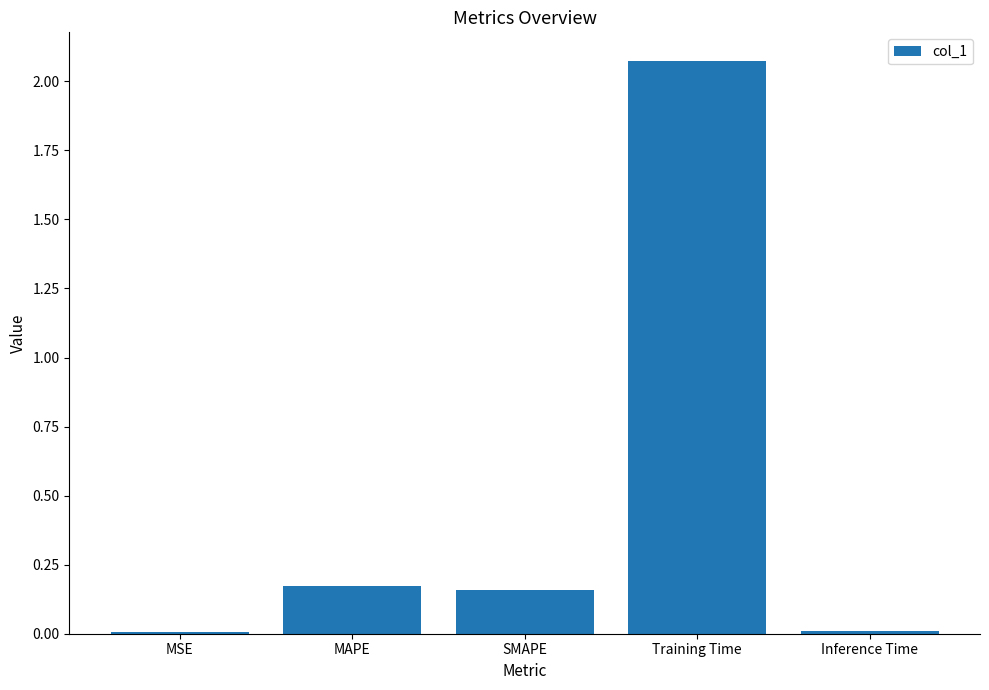

The value at SMAPE is 0.3. True or false?

False